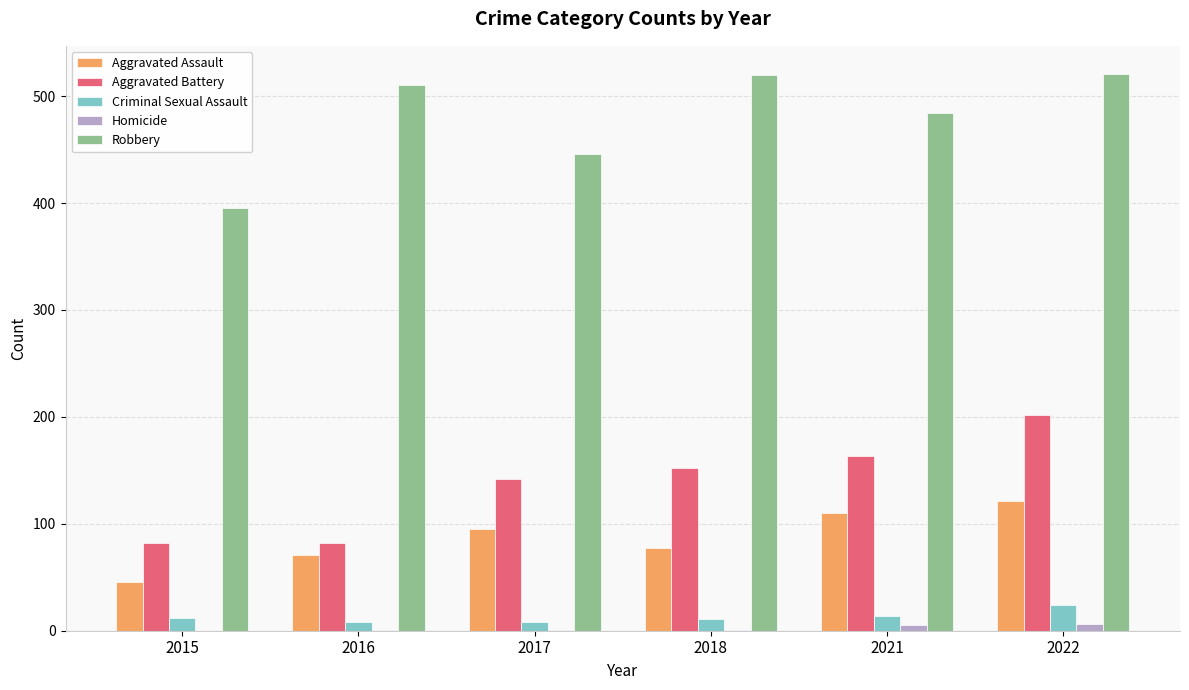

At which category is the sum across all series the highest?

2022